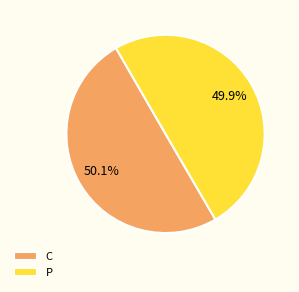

What is the ratio of the value at C to the value at P?

1.0